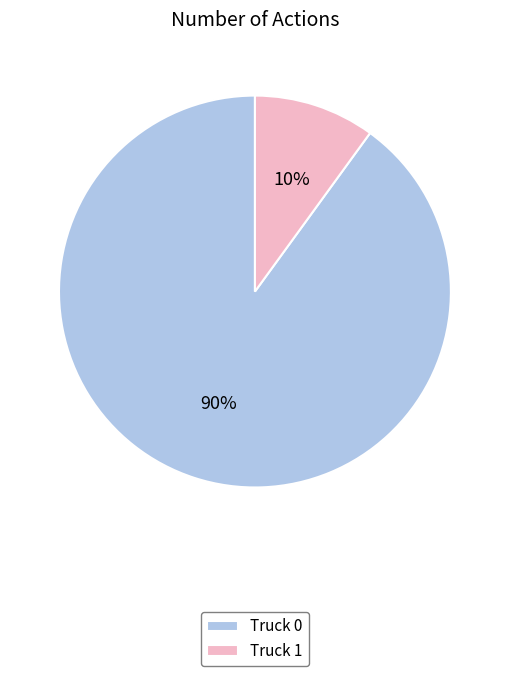

To the nearest percent, what is the combined percentage of Truck 1 and Truck 0?

100%